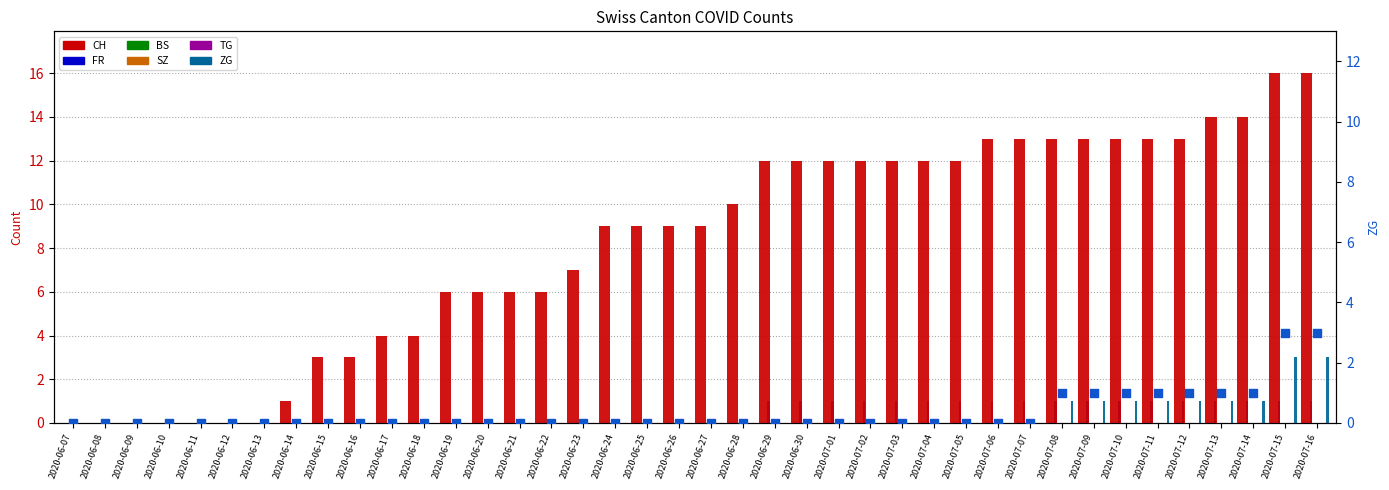

Is the value of CH at 2020-06-24 greater than the value of FR at 2020-06-16?

Yes